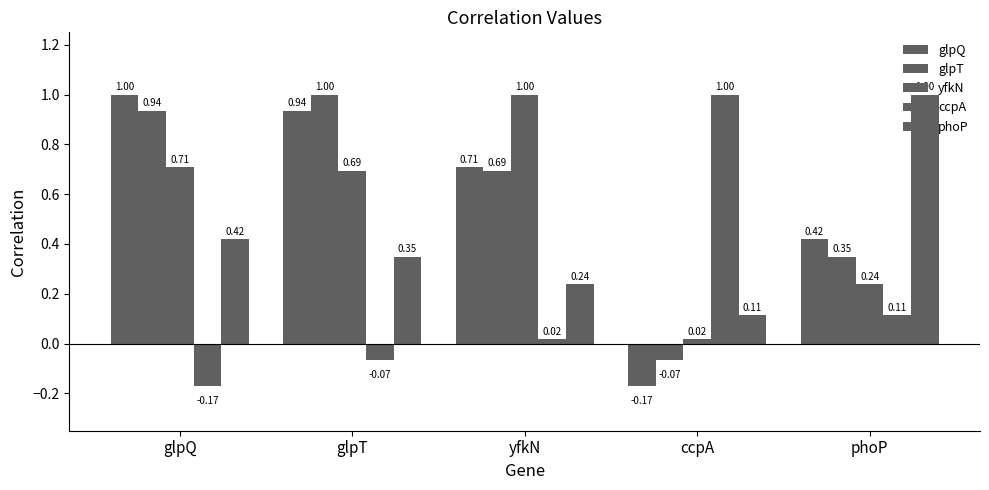

At which label does yfkN reach its minimum?

ccpA